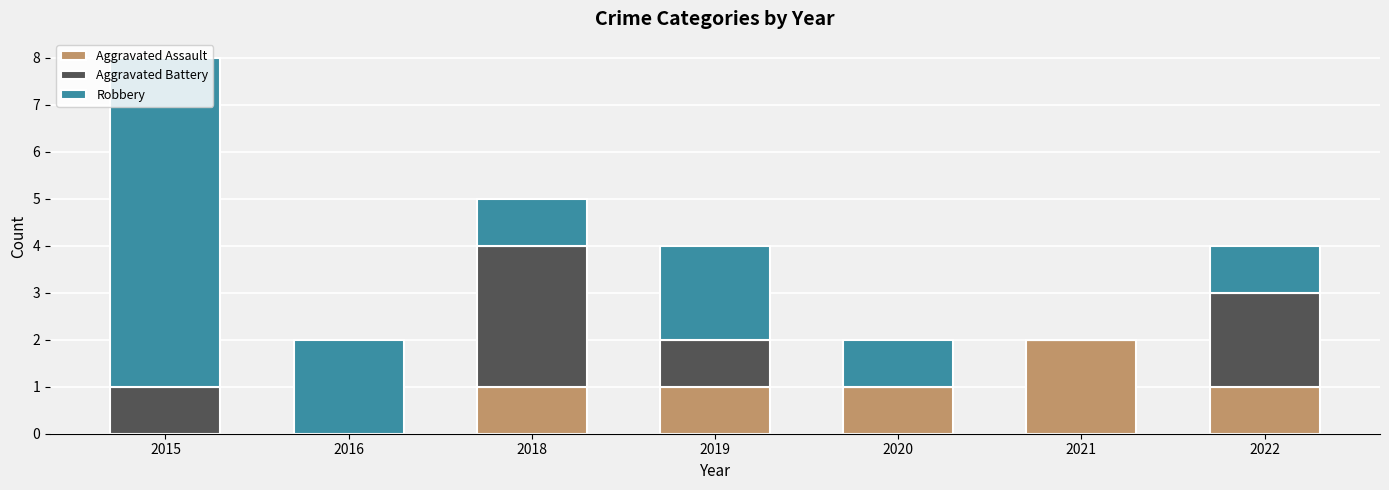

How many categories are shown in the chart?

7